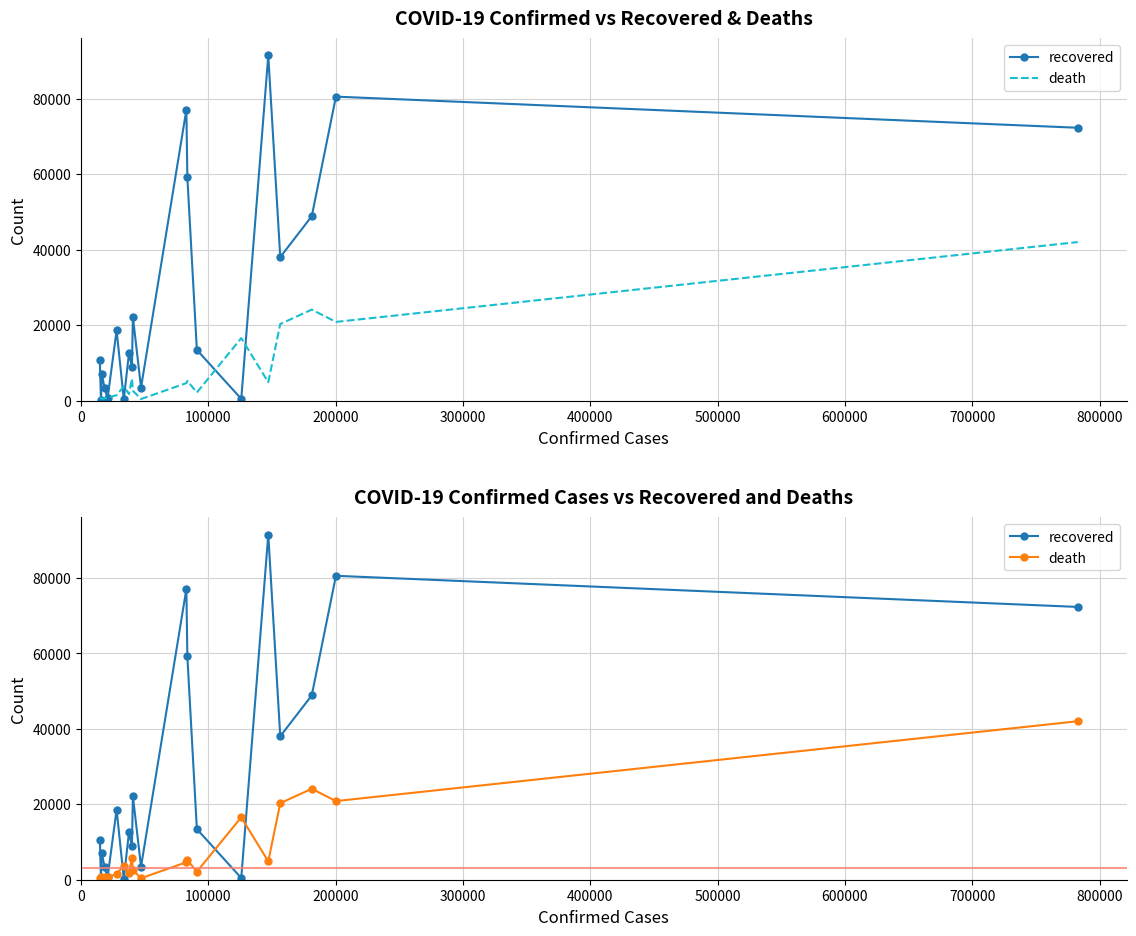

How many intersections are there between recovered and death?

8